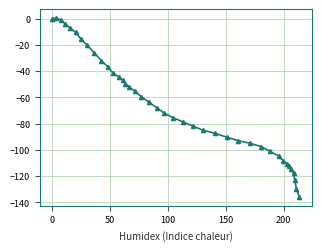

What is the difference between the maximum and minimum values?

136.1